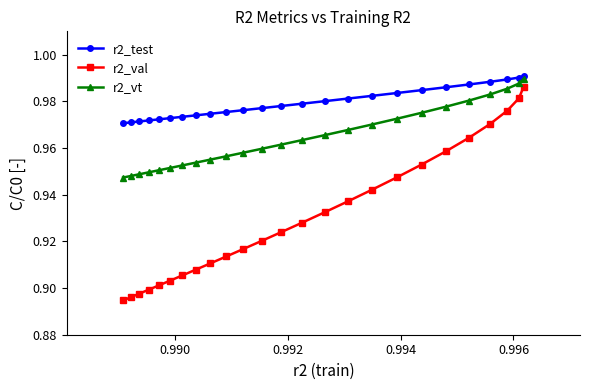

Which series has the largest range (max minus min)?

r2_val